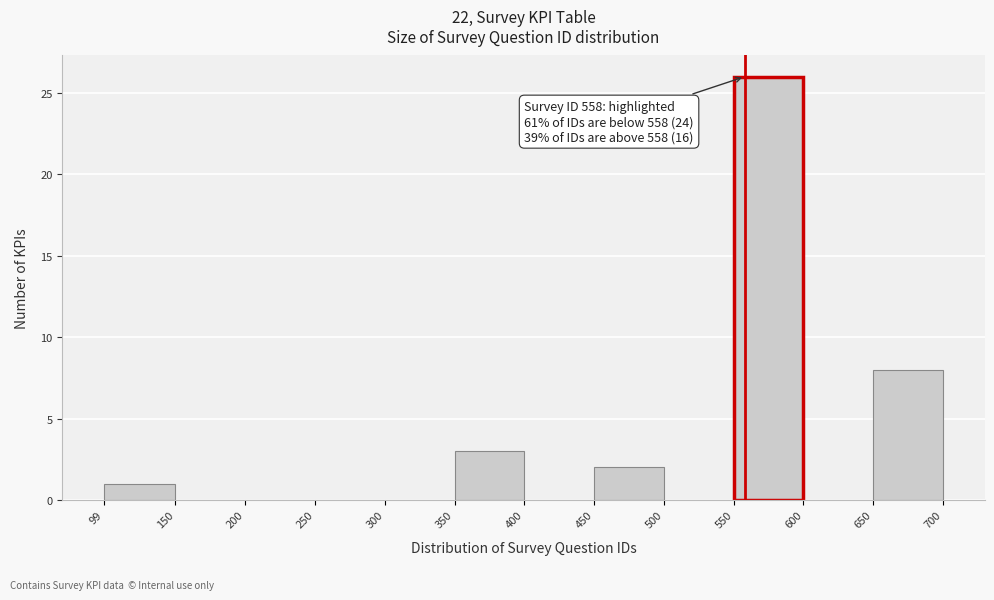

Which range on the x-axis has the tallest bar?

550 to 600